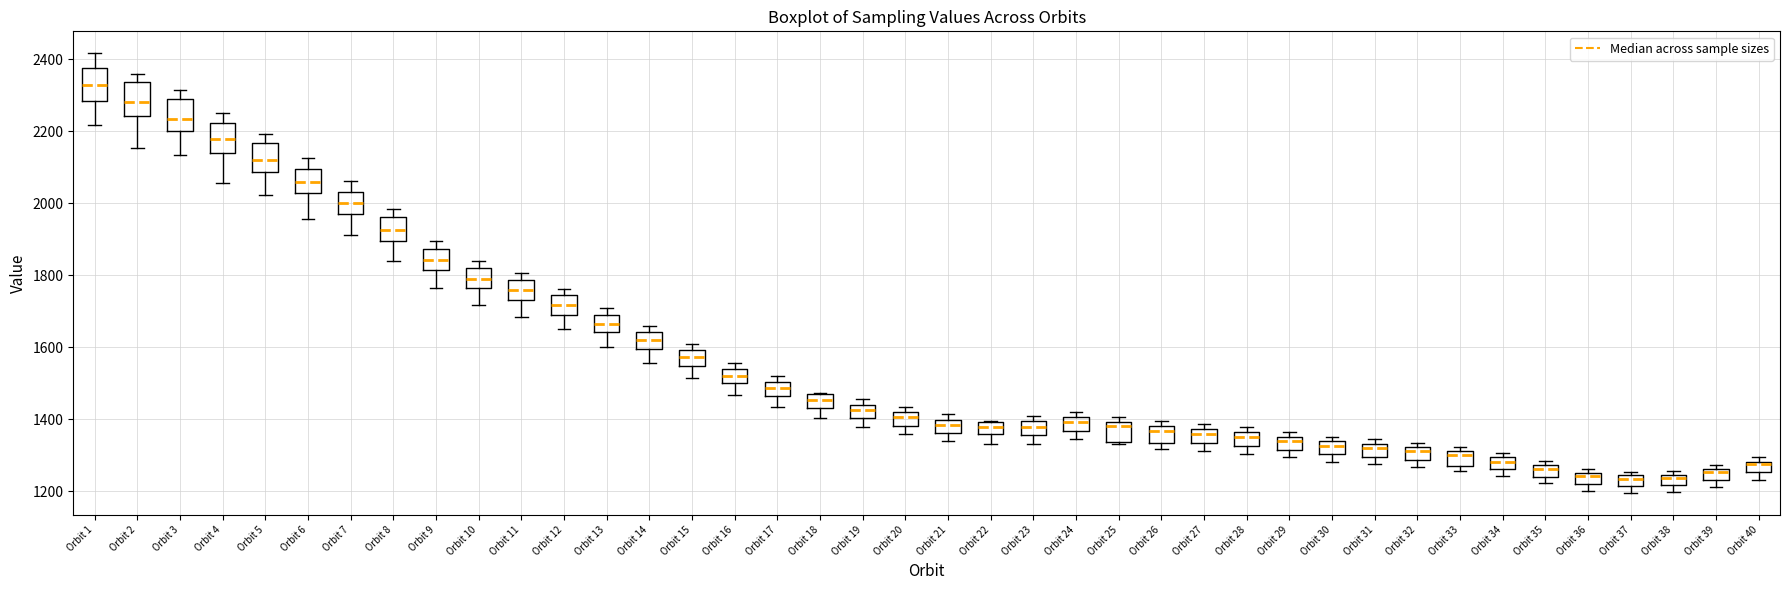

Where is the lower edge of the box for Orbit 30 on the y-axis? The values are not printed on the chart, so give them approximately, as read against the axis.

1300